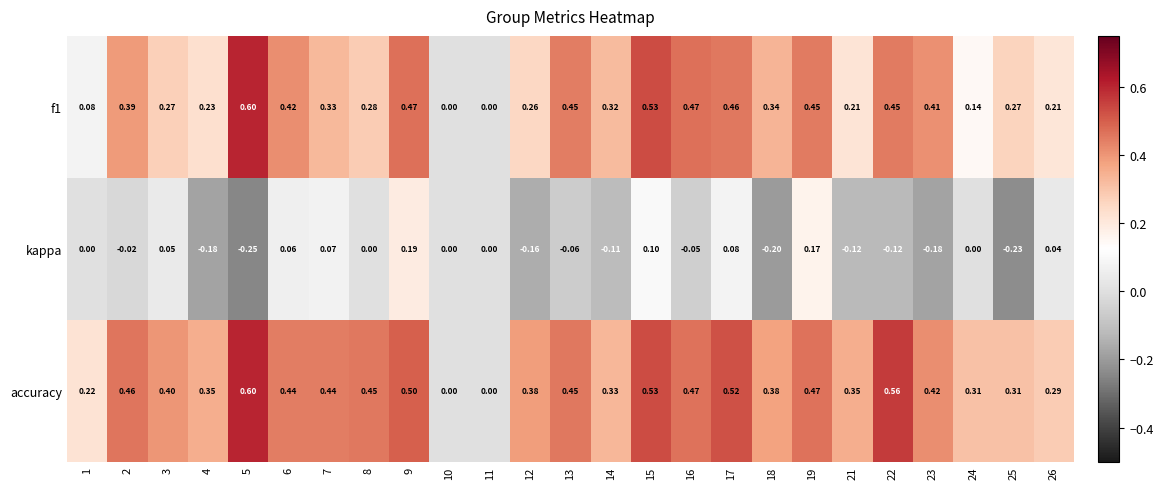

Count the number of categories in the chart.

25